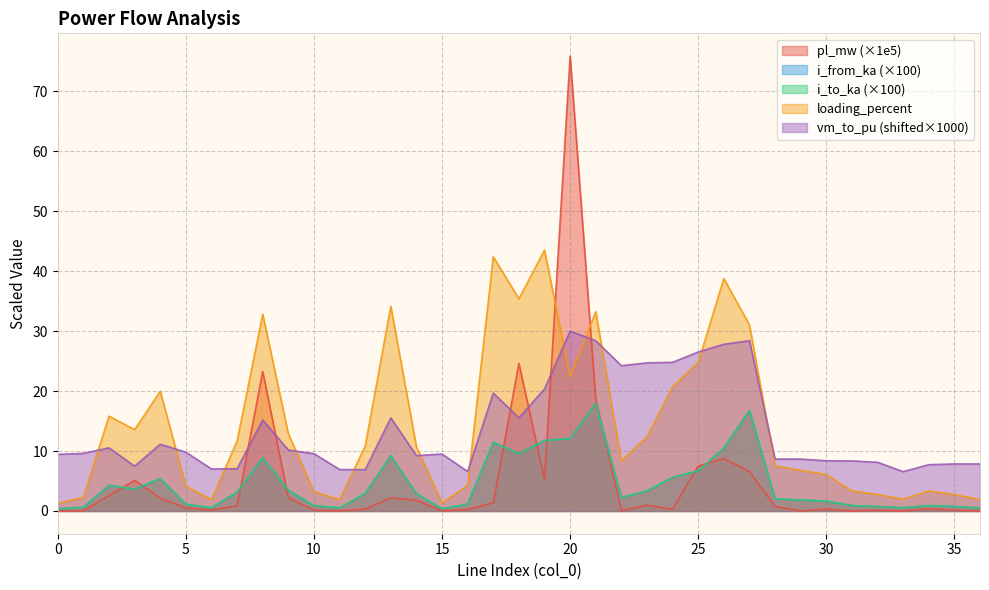

What is the difference between the second highest and second lowest values in the loading_percent series?

41.1